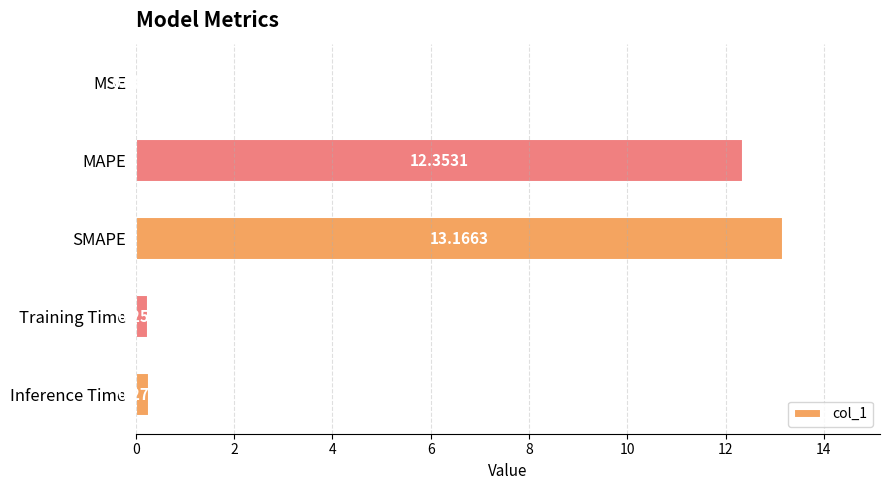

Which category has the highest value across all series?

SMAPE